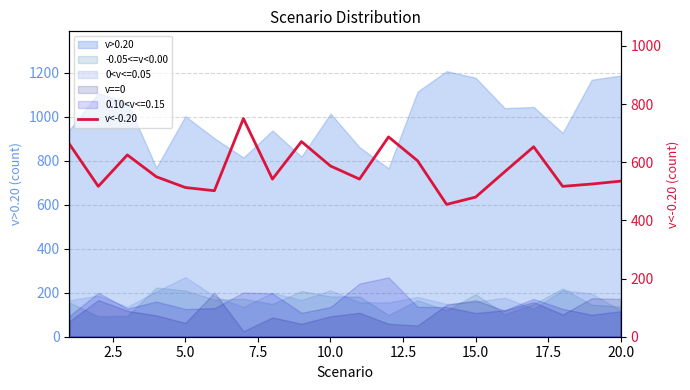

What is the value of the 20th point from the left?

535